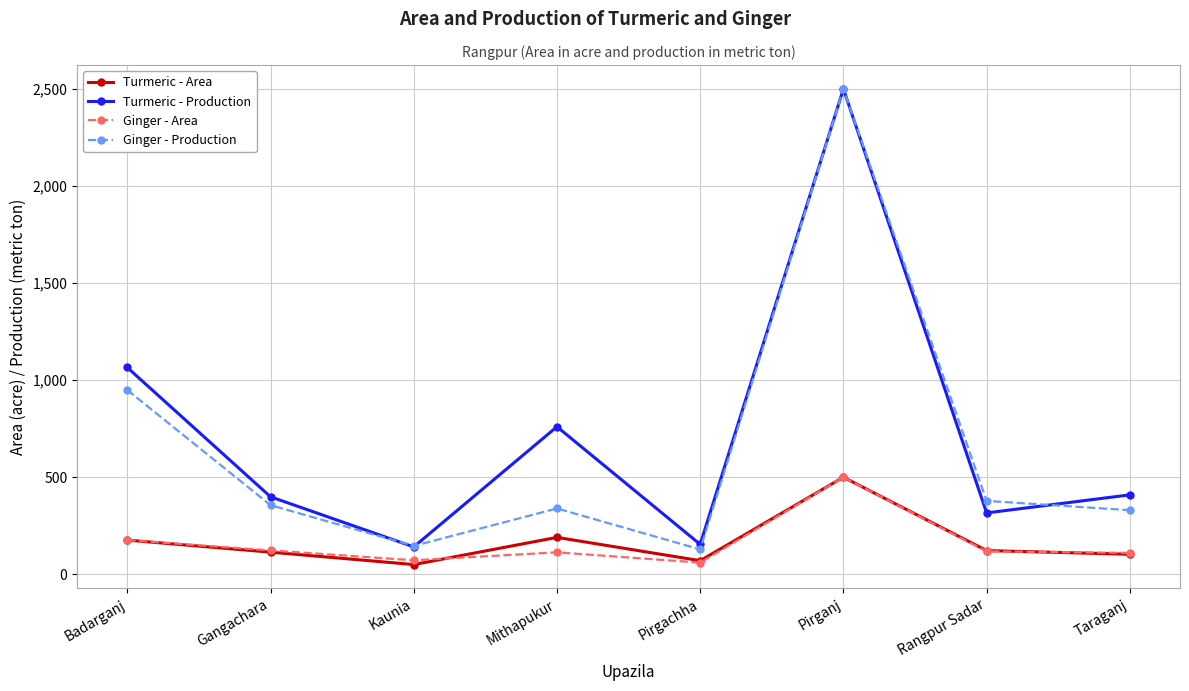

Where does the Turmeric - Area series first go above 122?

Badarganj